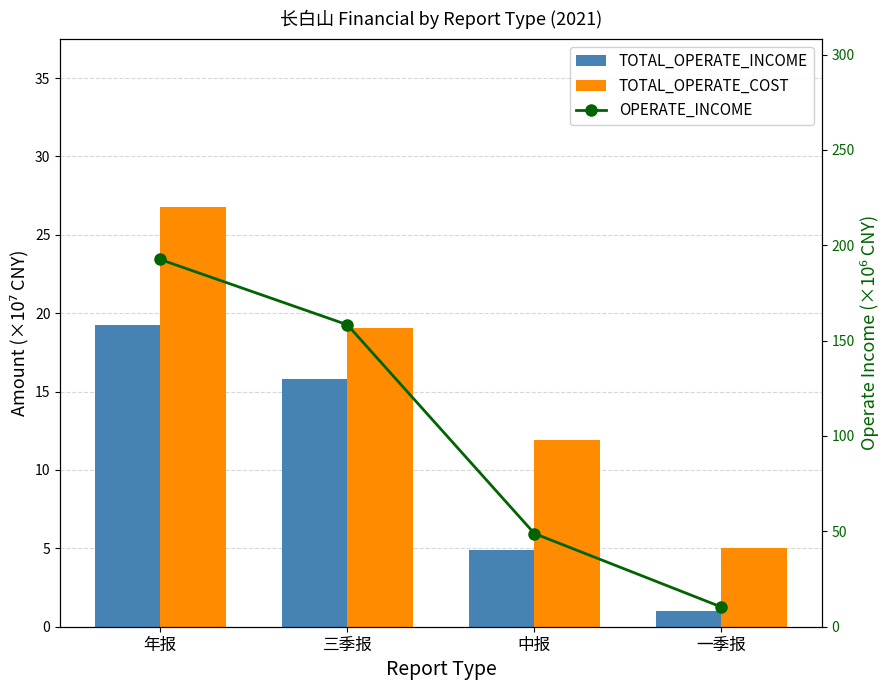

True or false: TOTAL_OPERATE_COST has a value of 10.6 at 三季报.

False